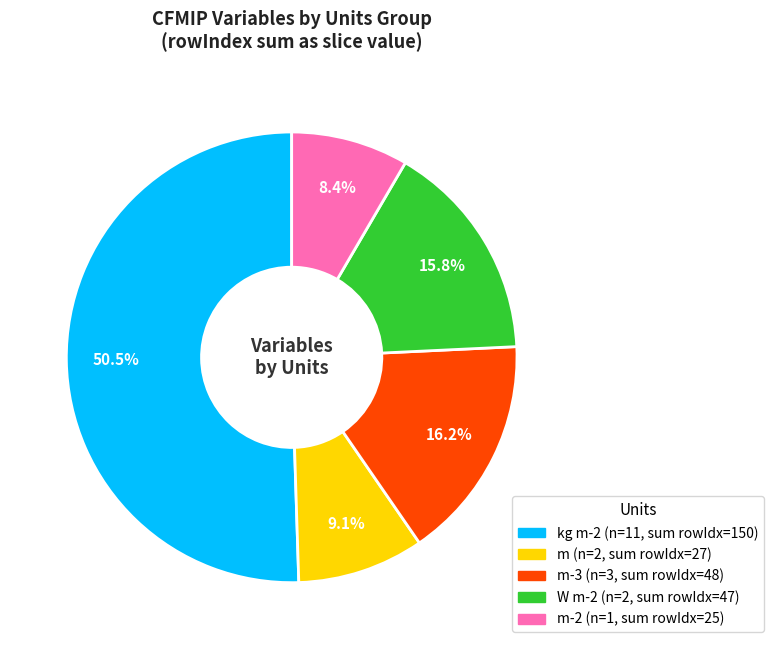

Is there any slice that represents more than half of the pie?

Yes